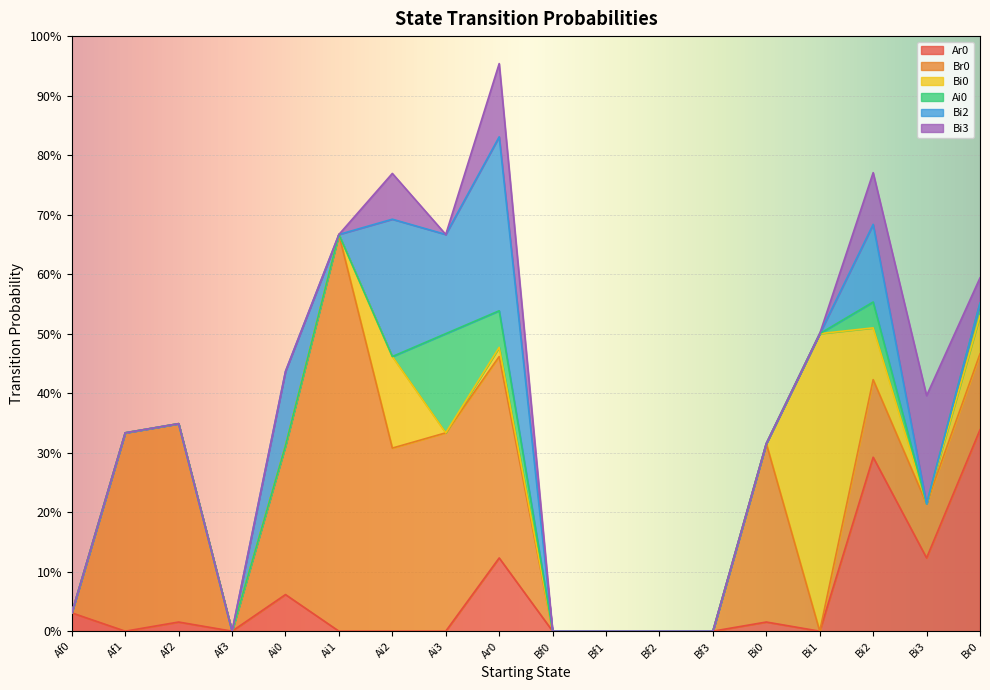

Which category has the lowest value in the Bi3 series?

Af0